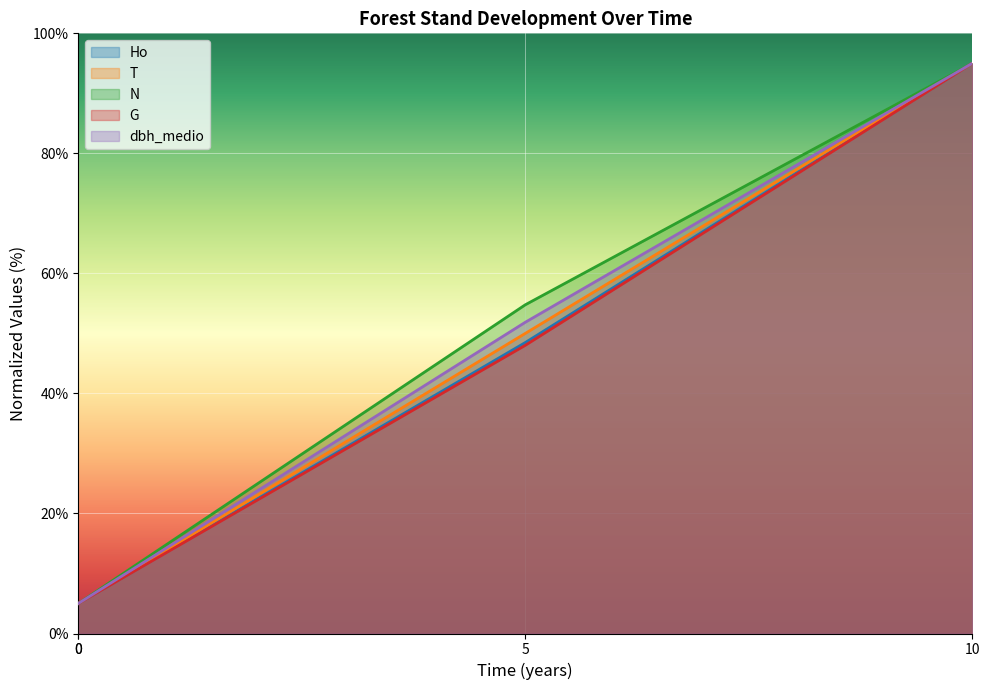

Is it true that T equals 7.8 at 0?

False